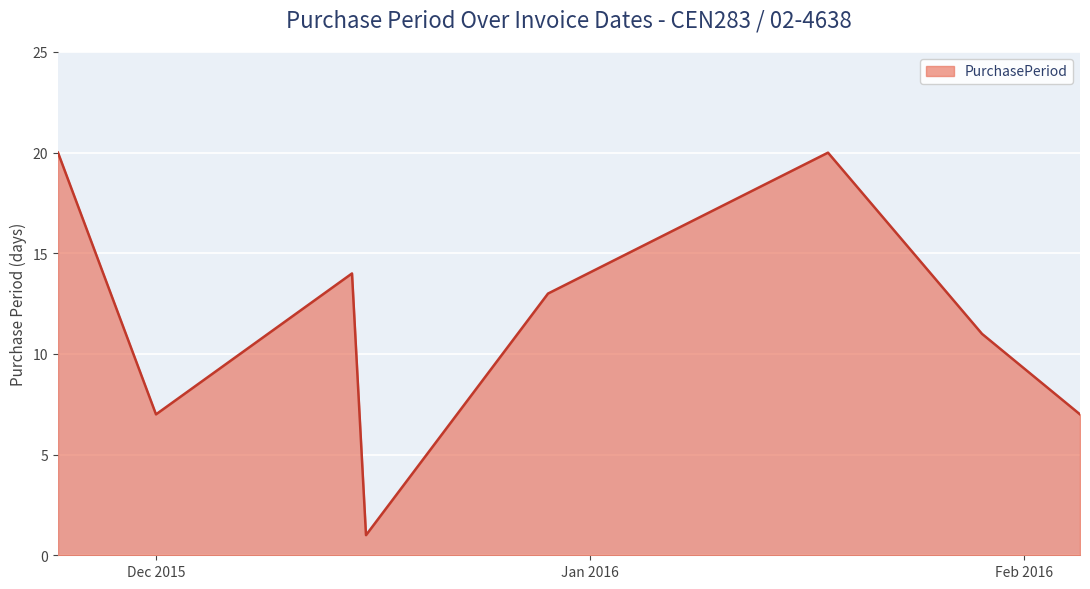

Reading left to right, what are all the values shown in this chart?

20	7	14	1	13	20	11	7